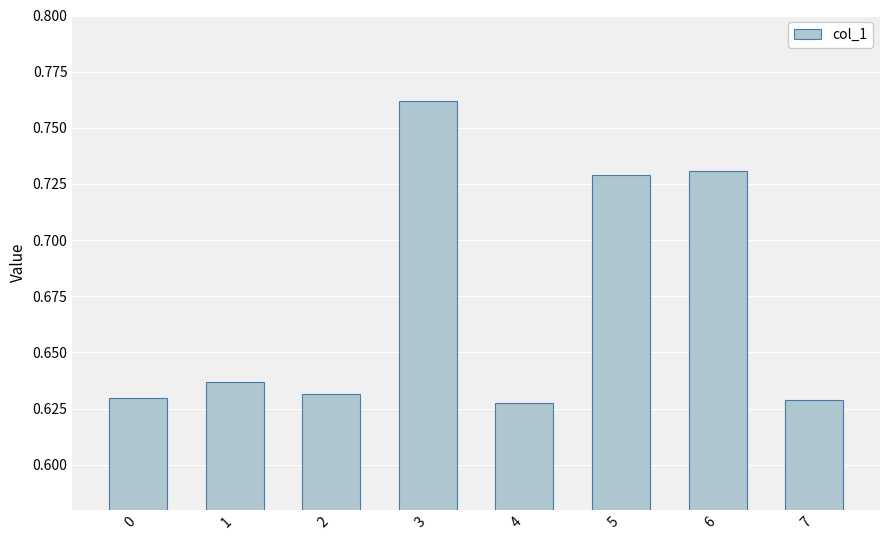

How many values are between 0 and 1?

8